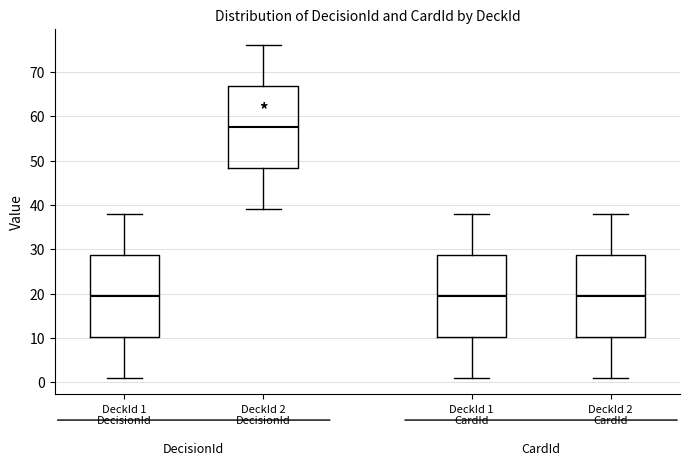

Where is the upper edge of the box for DeckId 1 DecisionId on the y-axis? The values are not printed on the chart, so give them approximately, as read against the axis.

29